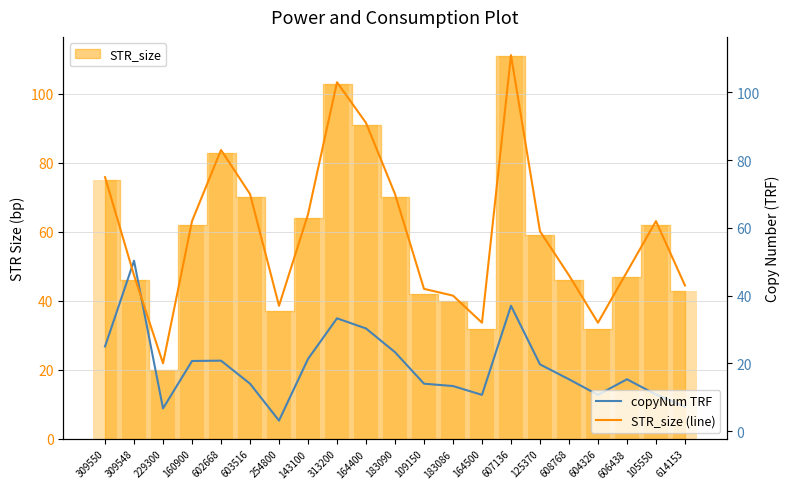

Where does the STR_size (line) series first go above 59?

309550